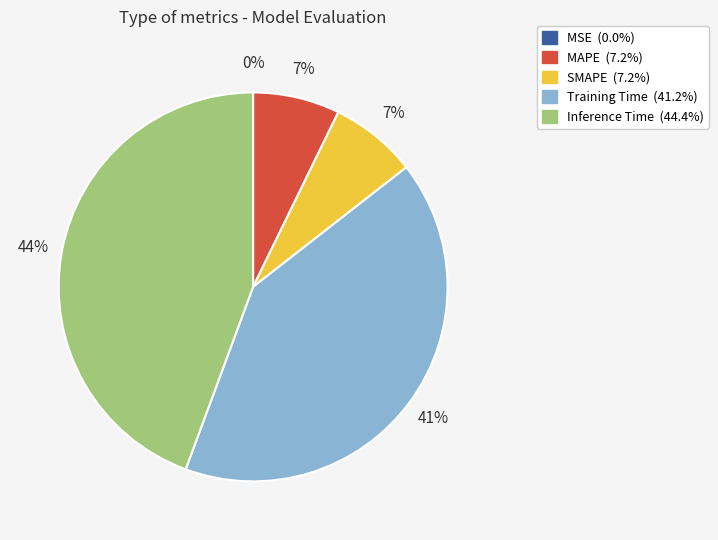

Which category has the biggest portion of the pie?

Inference Time